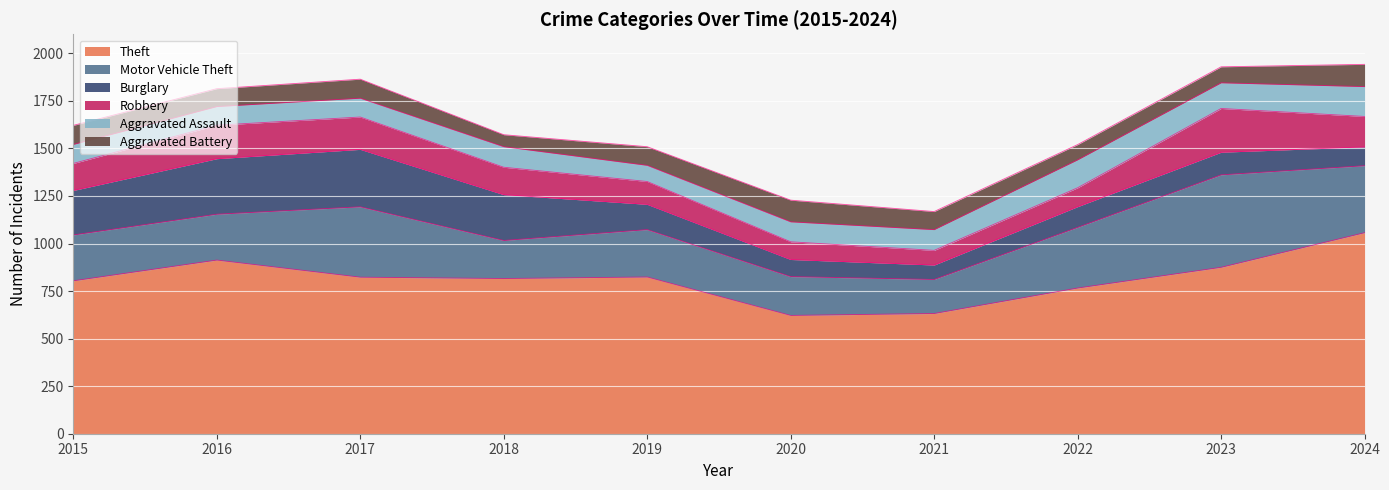

The value of Motor Vehicle Theft at 2022 is 319. True or false?

True